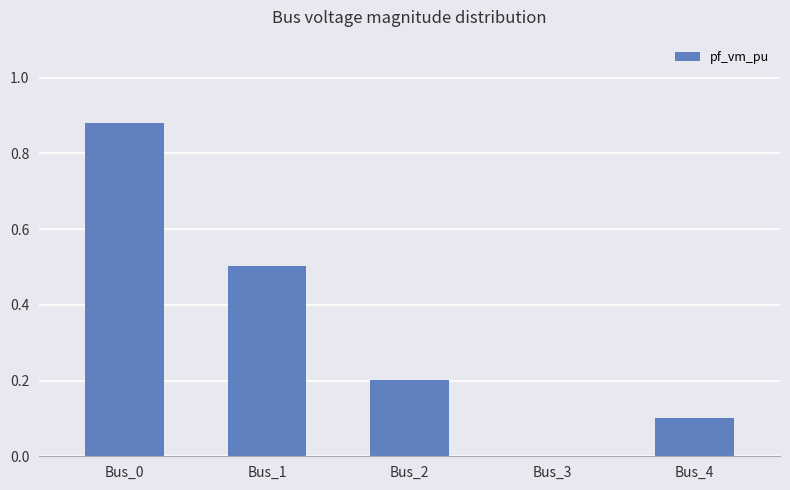

Are the bars horizontal?

No